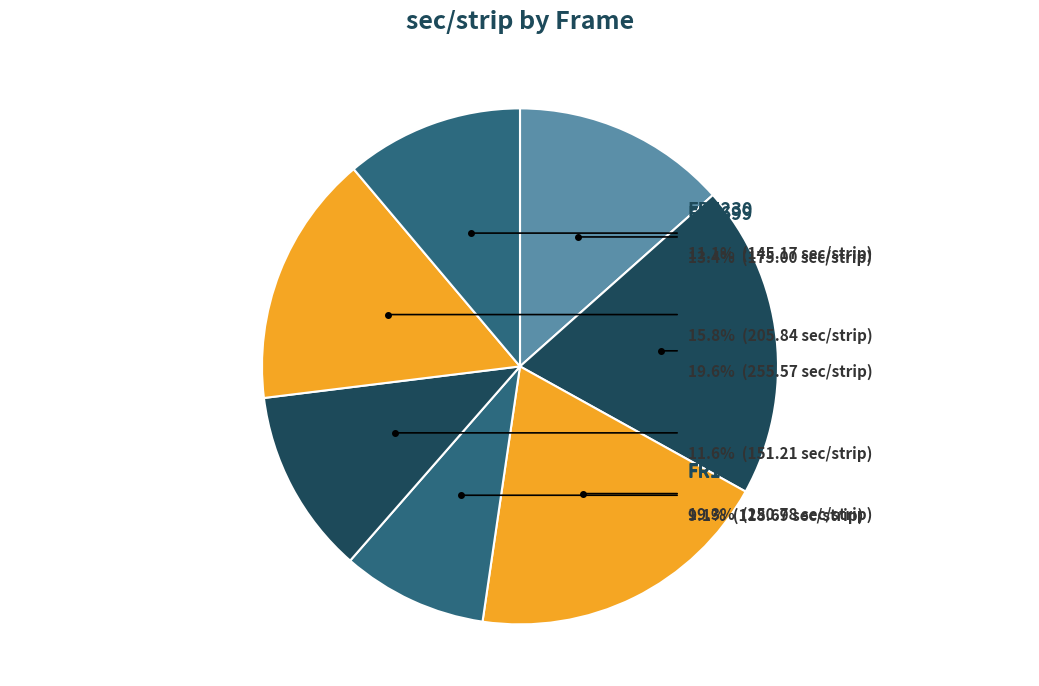

The FR1745 slice represents 5% of the pie. True or false?

False